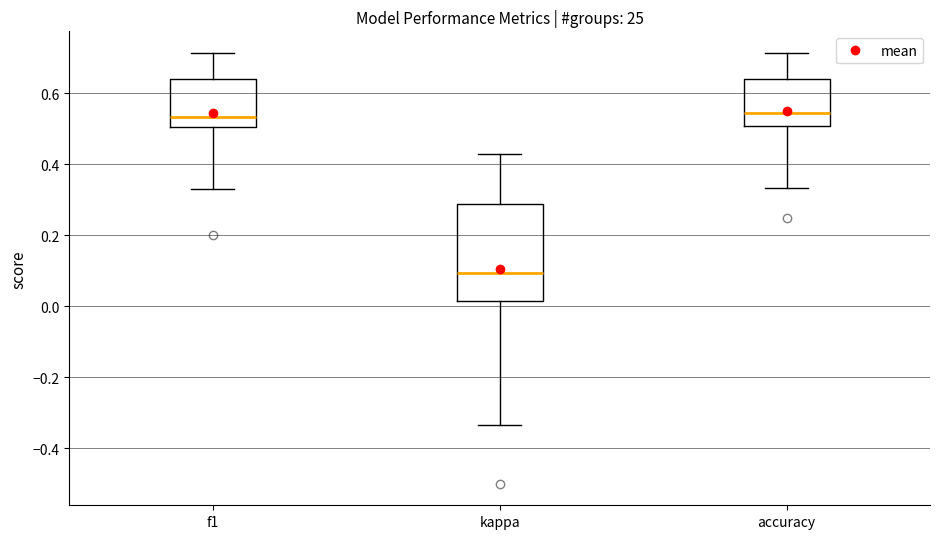

Reading left to right, transcribe this box plot: for each box, give where its median line is, the range the box spans, and where its two whiskers end, as read against the y-axis. The values are not printed on the chart, so give them approximately, as read against the axis.

f1: median 0.54, box 0.50 to 0.64, whiskers 0.34 to 0.72
kappa: median 0.10, box 0.02 to 0.28, whiskers -0.34 to 0.42
accuracy: median 0.54, box 0.50 to 0.64, whiskers 0.34 to 0.72